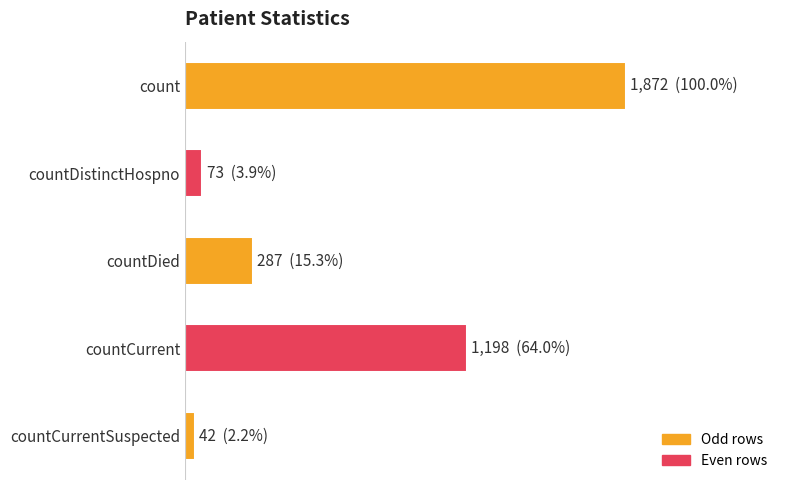

List the labels in order of value, smallest first.

countCurrentSuspected, countDistinctHospno, countDied, countCurrent, count